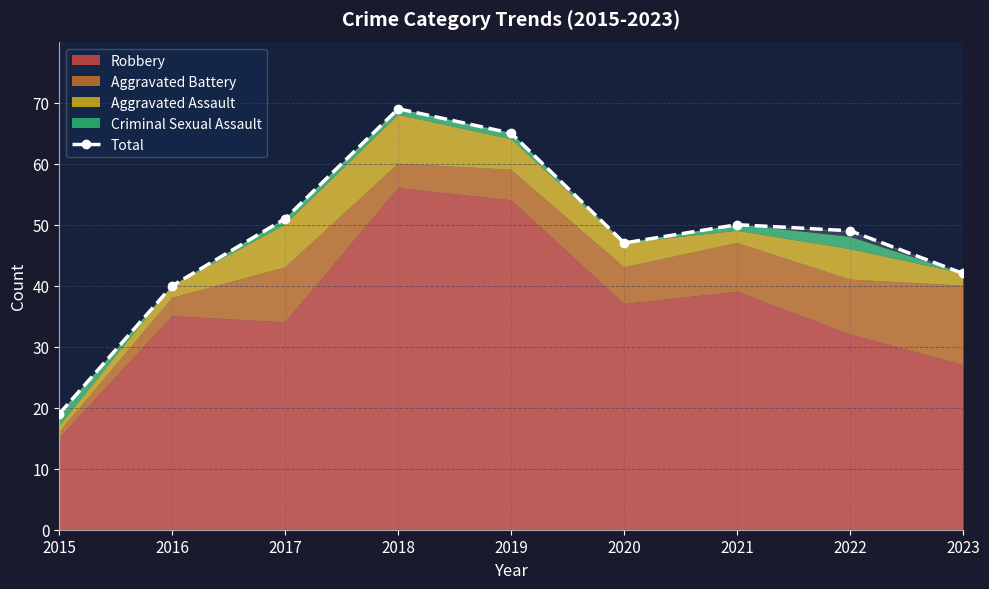

What is the approximate value at 2022, to the nearest 5?

50